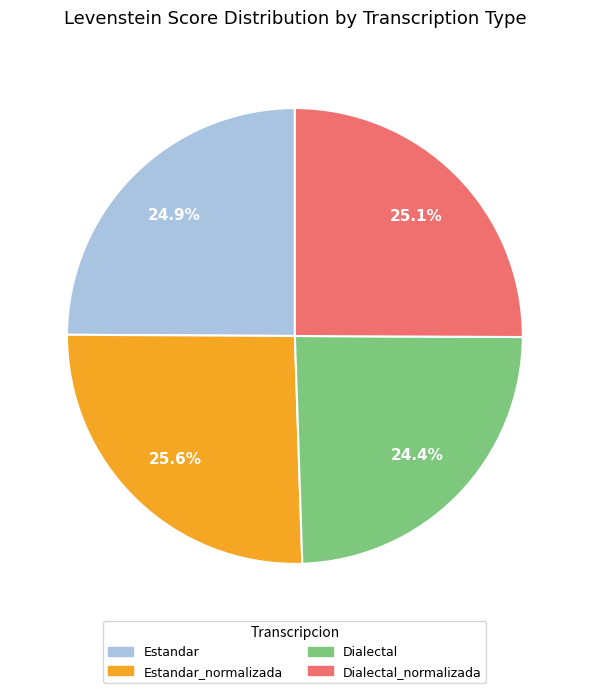

Count the number of slices in the pie.

4